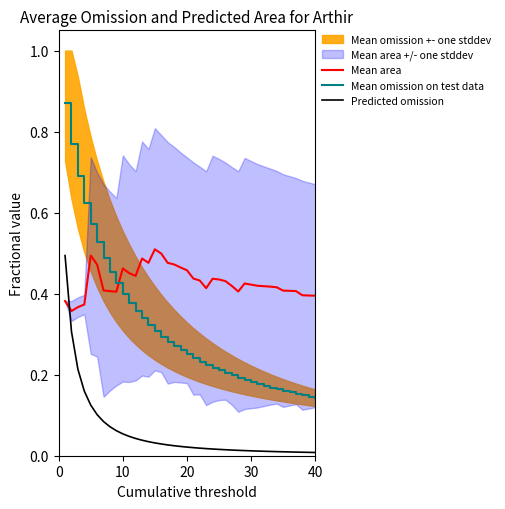

True or false: Mean omission on test data and Predicted omission intersect in this chart.

False